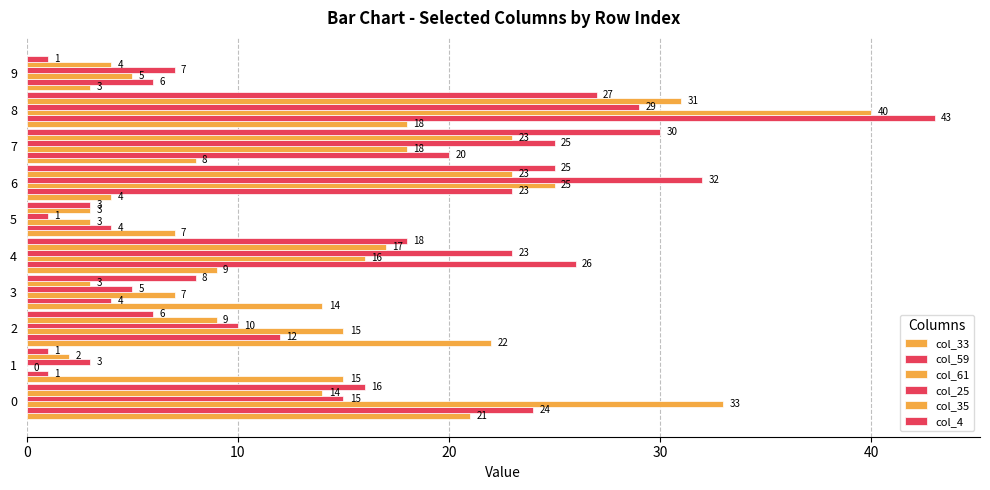

How many series are shown in this chart?

6